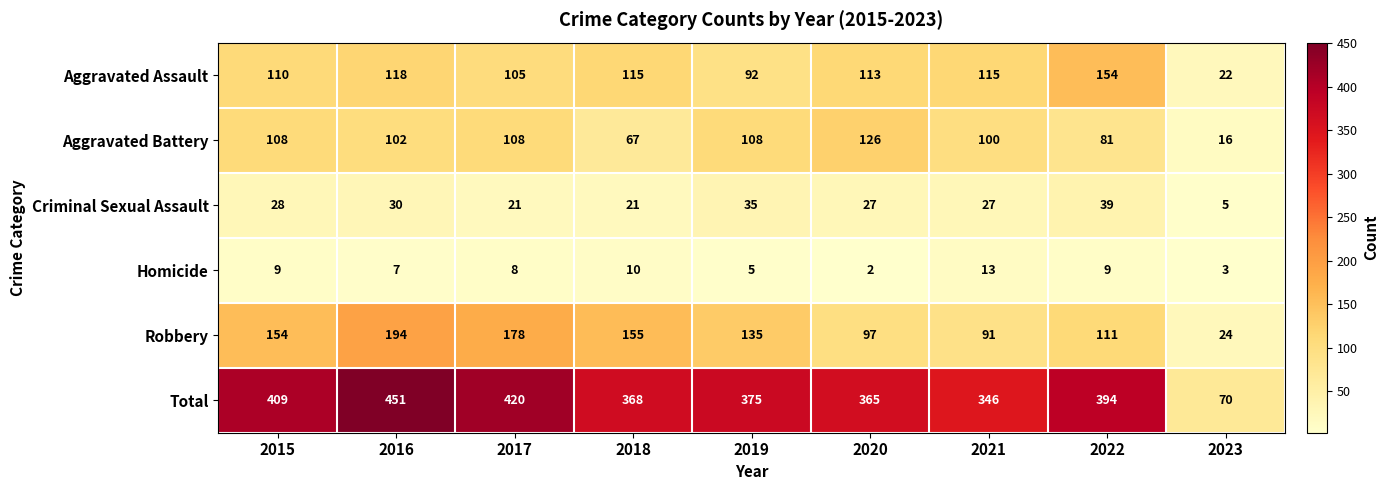

At how many categories does at least one series exceed 404?

3